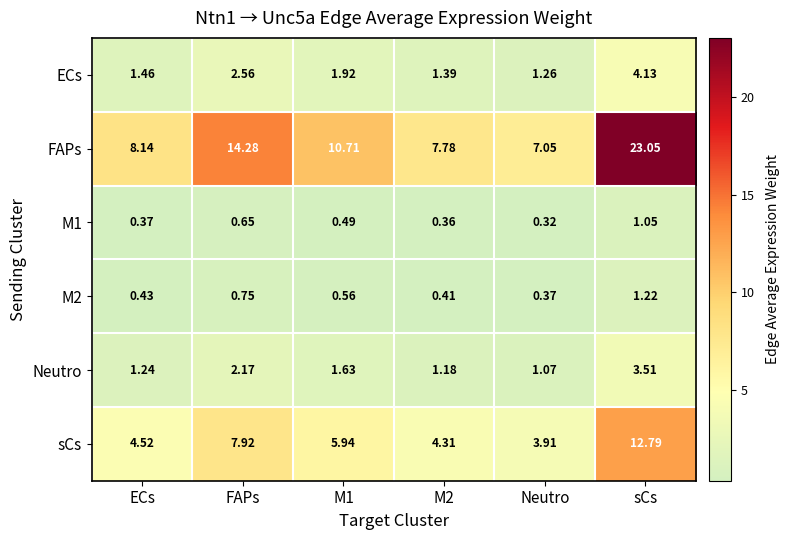

Which series has the widest spread of values?

FAPs